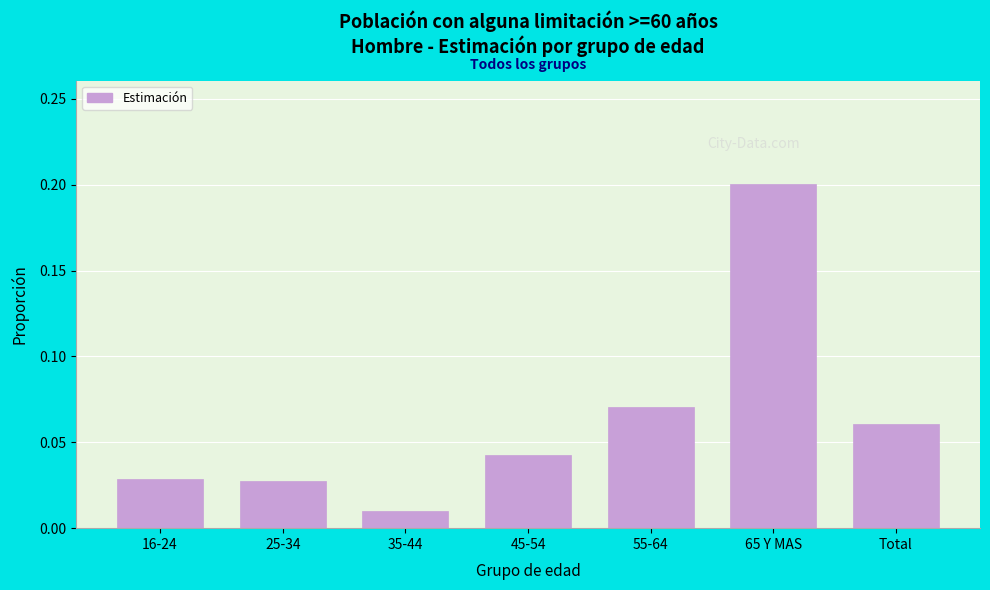

The value at 55-64 is 0.0. True or false?

False